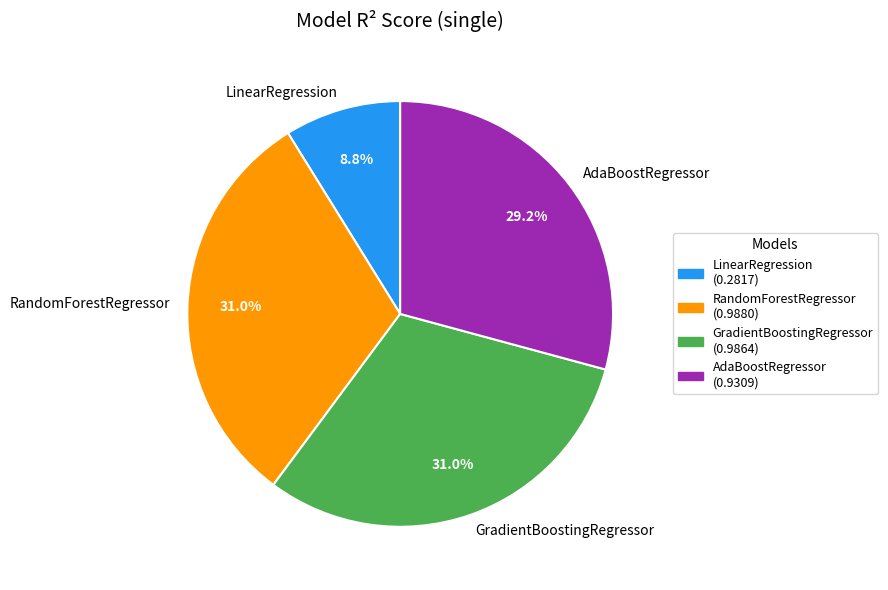

Between GradientBoostingRegressor and AdaBoostRegressor, which is larger?

GradientBoostingRegressor